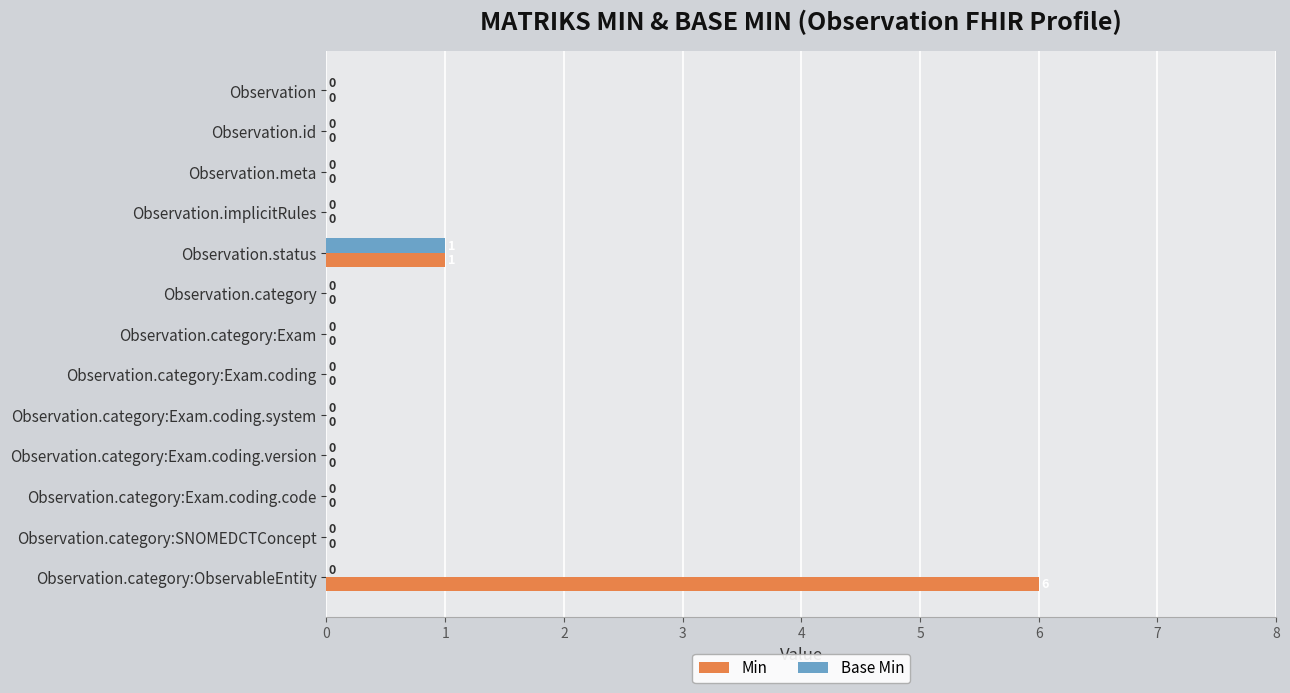

Is the value of Min at Observation.status greater than the value of Base Min at Observation.category:SNOMEDCTConcept?

Yes